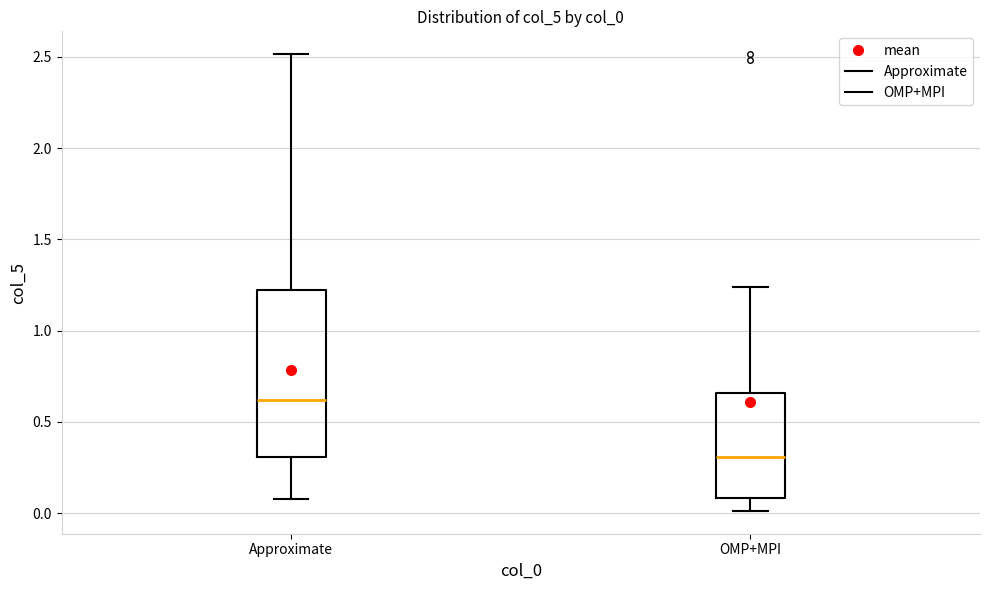

Reading left to right, read every box against the y-axis: the position of its median line, the range the box covers, and the ends of its whiskers. The values are not printed on the chart, so give them approximately, as read against the axis.

Approximate: median 0.60, box 0.30 to 1.20, whiskers 0.10 to 2.50
OMP+MPI: median 0.30, box 0.10 to 0.65, whiskers 0.00 to 1.25